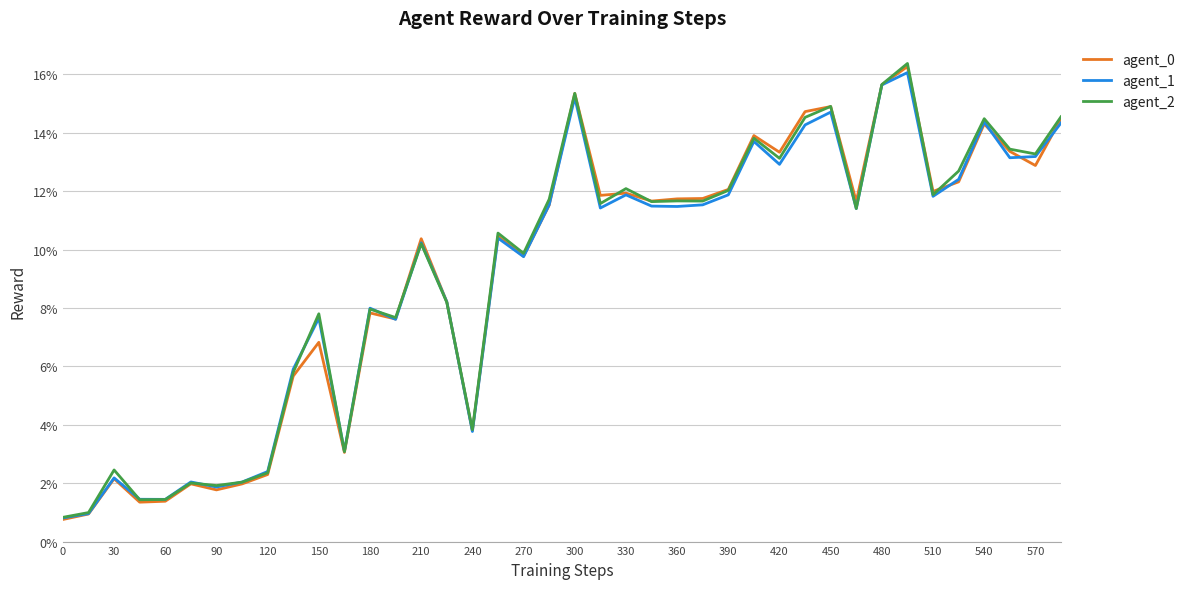

Does the chart have visible grid lines?

Yes